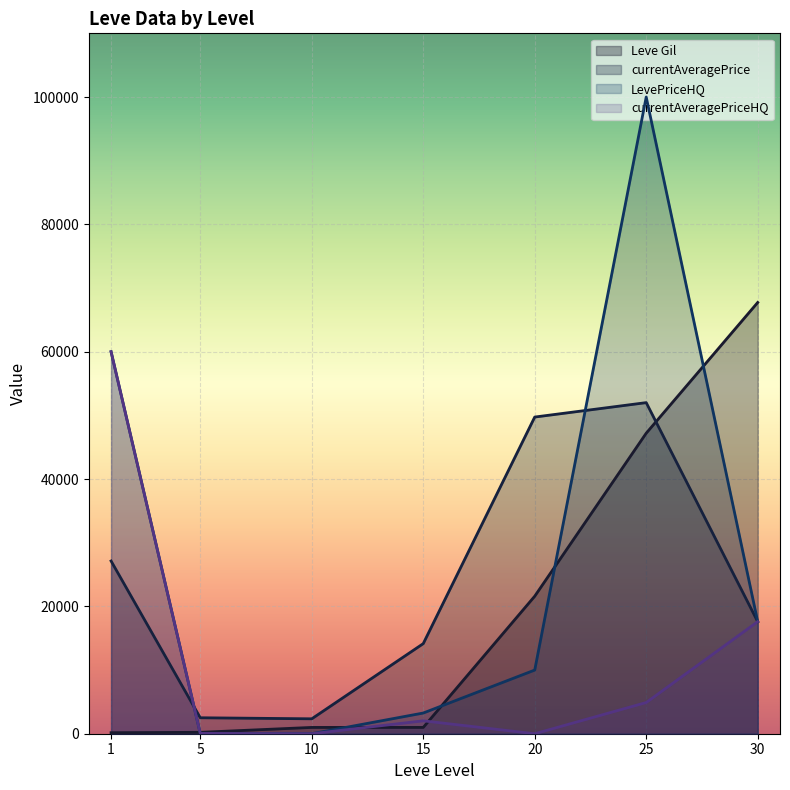

List the labels in order of Leve Gil value, largest first.

30, 25, 20, 10, 15, 5, 1